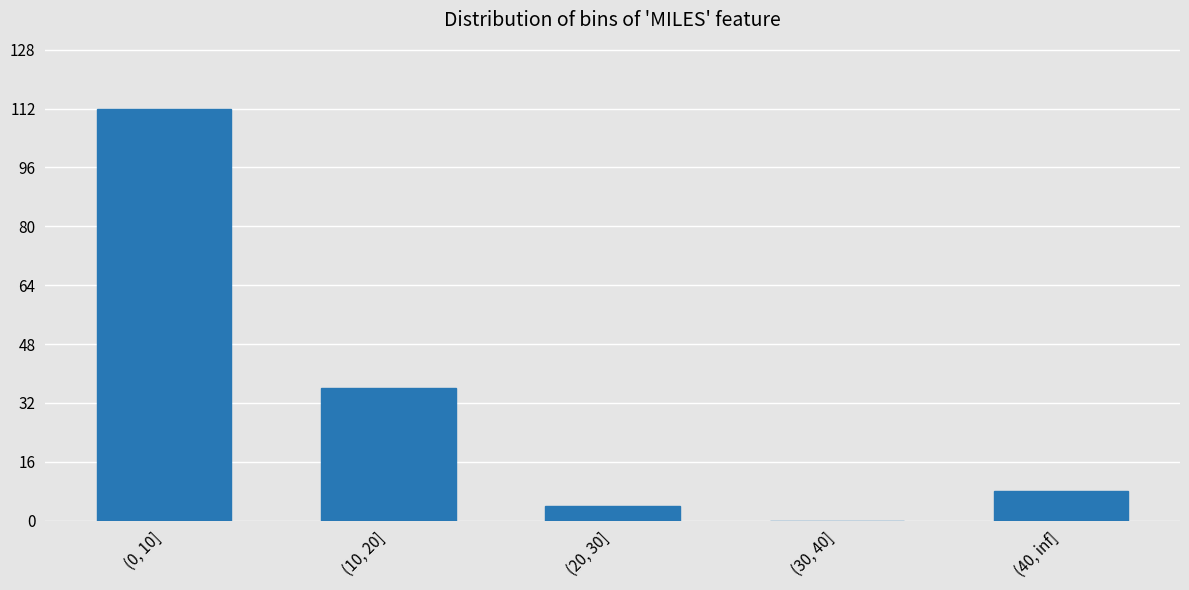

What is the approximate value at (10, 20], to the nearest 50?

50